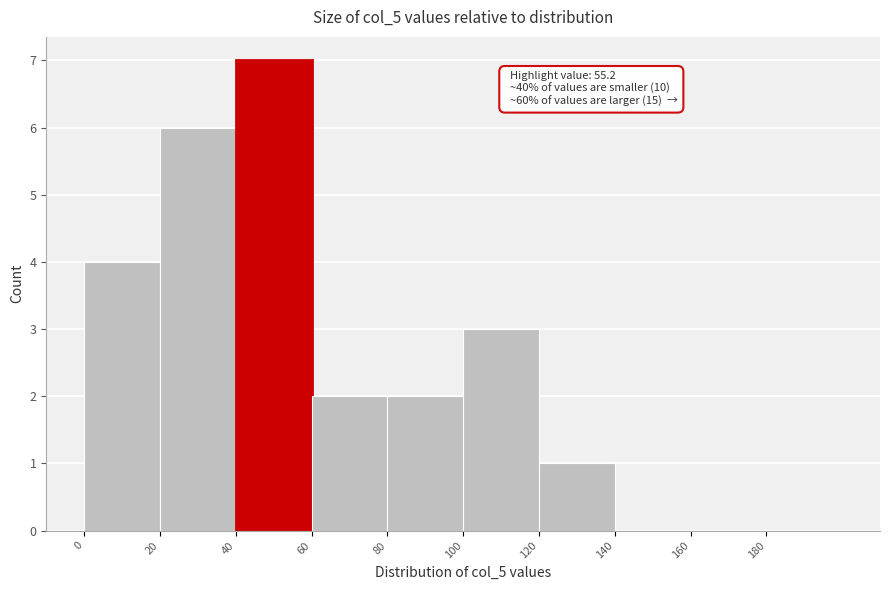

Which range on the x-axis has the tallest bar?

40 to 60